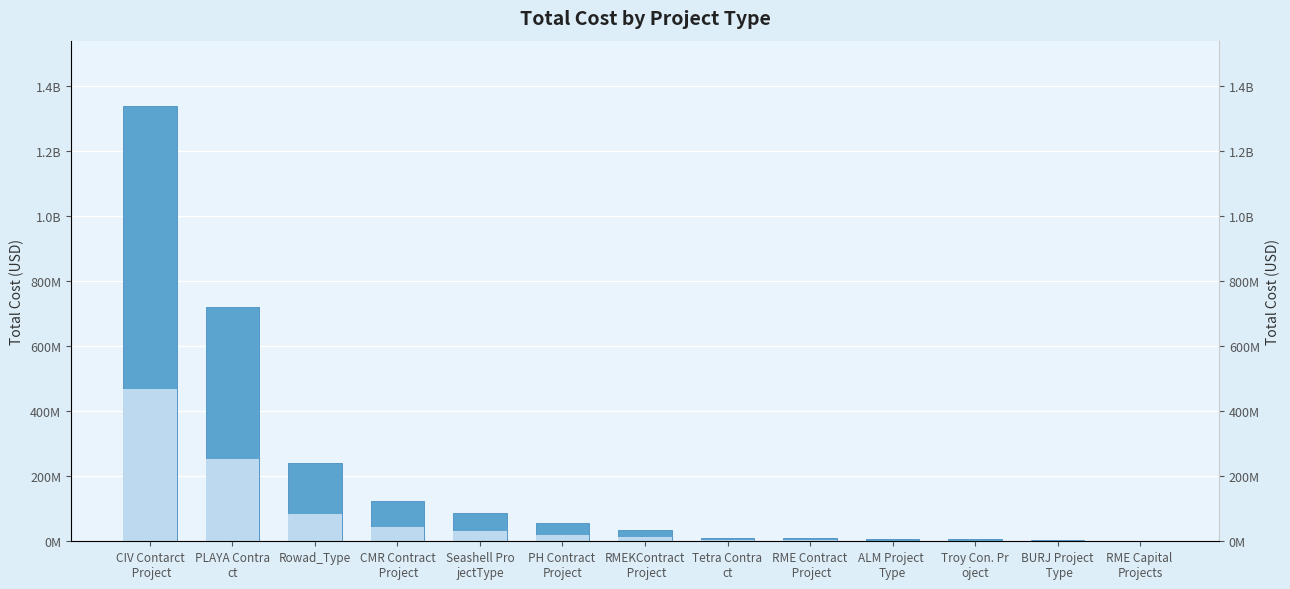

True or false: the data shows 1337523051 at CIV Contarct
 Project.

True